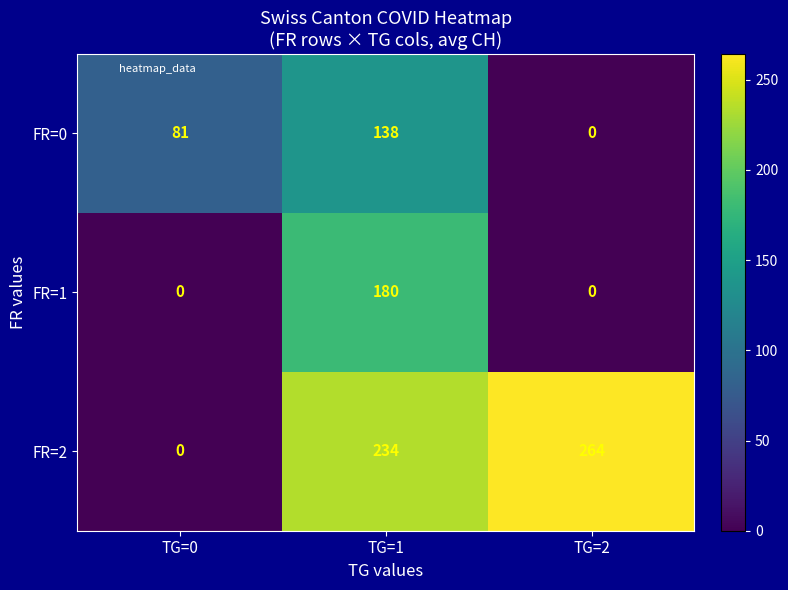

What is the total value across all series at TG=0?

81